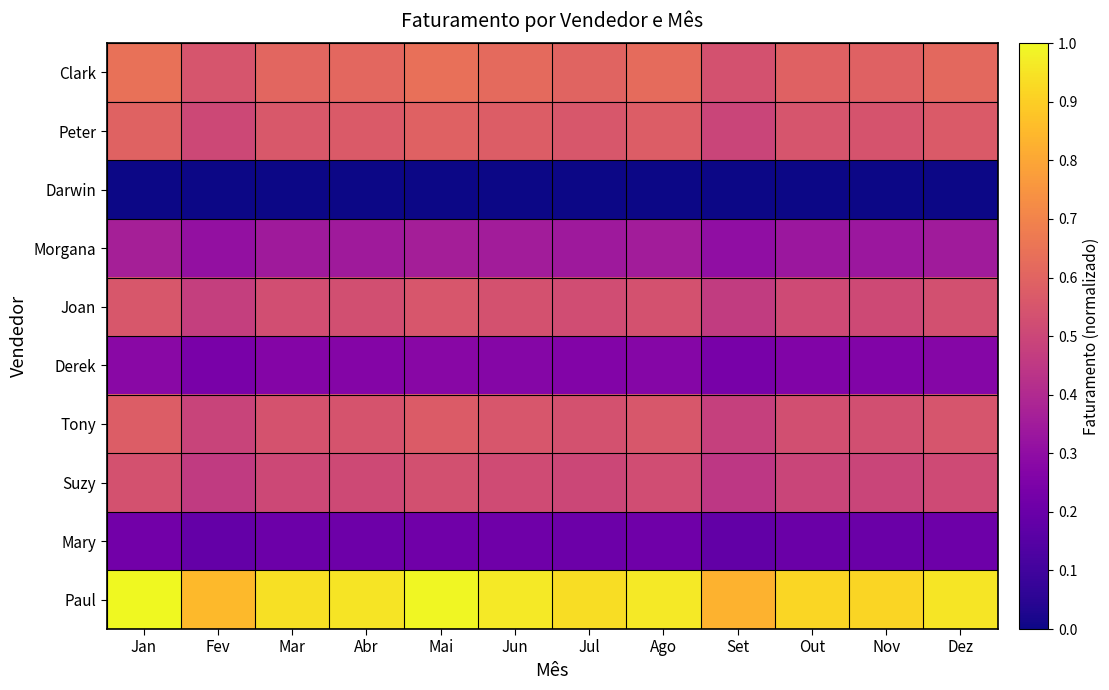

Reading left to right, extract all data points from this chart.

Clark: Jan=0.6	Fev=0.5	Mar=0.6	Abr=0.6	Mai=0.6	Jun=0.6	Jul=0.6	Ago=0.6	Set=0.5	Out=0.6	Nov=0.6	Dez=0.6
Peter: Jan=0.6	Fev=0.5	Mar=0.6	Abr=0.6	Mai=0.6	Jun=0.6	Jul=0.6	Ago=0.6	Set=0.5	Out=0.5	Nov=0.5	Dez=0.6
Darwin: Jan=0.0	Fev=0.0	Mar=0.0	Abr=0.0	Mai=0.0	Jun=0.0	Jul=0.0	Ago=0.0	Set=0.0	Out=0.0	Nov=0.0	Dez=0.0
Morgana: Jan=0.4	Fev=0.3	Mar=0.3	Abr=0.3	Mai=0.4	Jun=0.4	Jul=0.3	Ago=0.4	Set=0.3	Out=0.3	Nov=0.3	Dez=0.3
Joan: Jan=0.6	Fev=0.5	Mar=0.5	Abr=0.5	Mai=0.6	Jun=0.5	Jul=0.5	Ago=0.5	Set=0.5	Out=0.5	Nov=0.5	Dez=0.5
Derek: Jan=0.3	Fev=0.2	Mar=0.3	Abr=0.3	Mai=0.3	Jun=0.3	Jul=0.3	Ago=0.3	Set=0.2	Out=0.3	Nov=0.3	Dez=0.3
Tony: Jan=0.6	Fev=0.5	Mar=0.5	Abr=0.5	Mai=0.6	Jun=0.6	Jul=0.5	Ago=0.6	Set=0.5	Out=0.5	Nov=0.5	Dez=0.5
Suzy: Jan=0.5	Fev=0.5	Mar=0.5	Abr=0.5	Mai=0.5	Jun=0.5	Jul=0.5	Ago=0.5	Set=0.4	Out=0.5	Nov=0.5	Dez=0.5
Mary: Jan=0.2	Fev=0.2	Mar=0.2	Abr=0.2	Mai=0.2	Jun=0.2	Jul=0.2	Ago=0.2	Set=0.2	Out=0.2	Nov=0.2	Dez=0.2
Paul: Jan=1.0	Fev=0.8	Mar=0.9	Abr=0.9	Mai=1.0	Jun=1.0	Jul=0.9	Ago=1.0	Set=0.8	Out=0.9	Nov=0.9	Dez=1.0